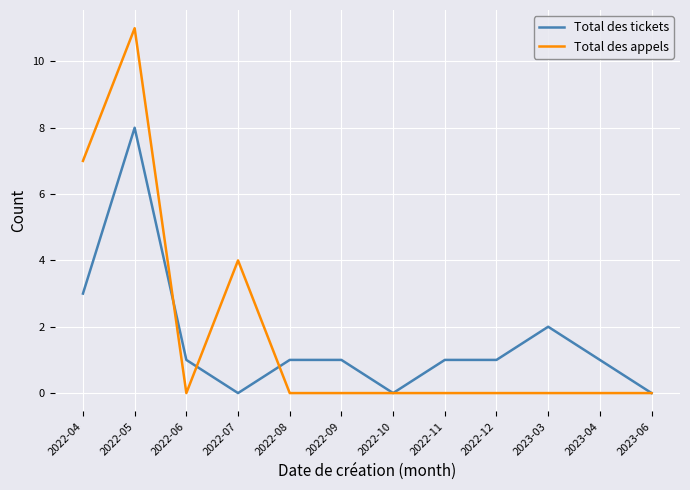

Is this an area chart (filled region under the line)?

No